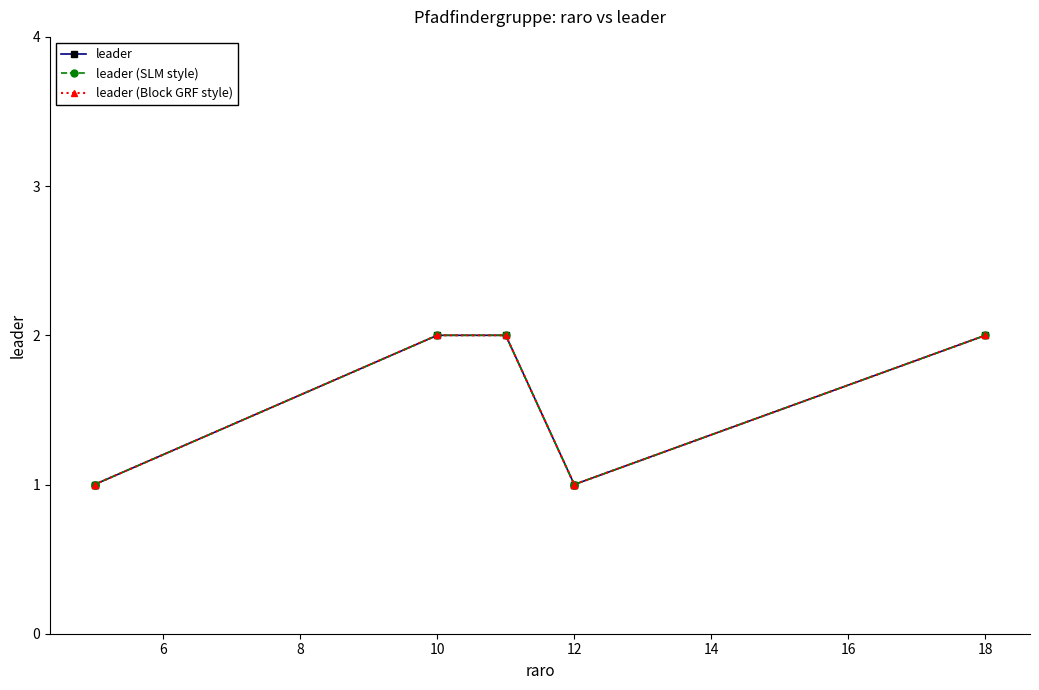

What are all the series names shown in the legend?

leader, leader (SLM style), leader (Block GRF style)